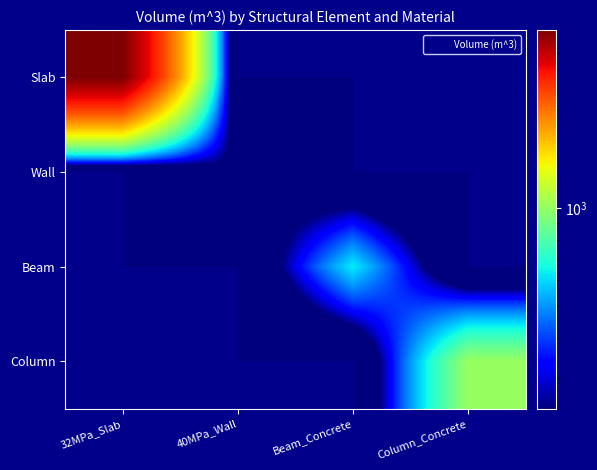

What is the spread (max minus min) of values at 40MPa_Wall?

241.9